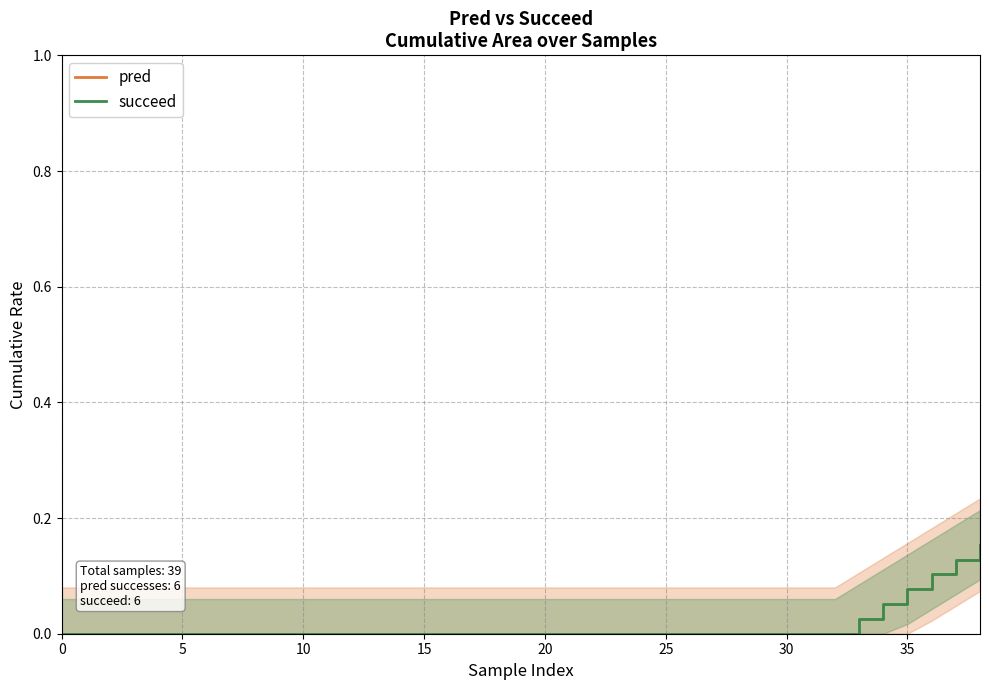

What is the maximum value shown in the chart?

0.2